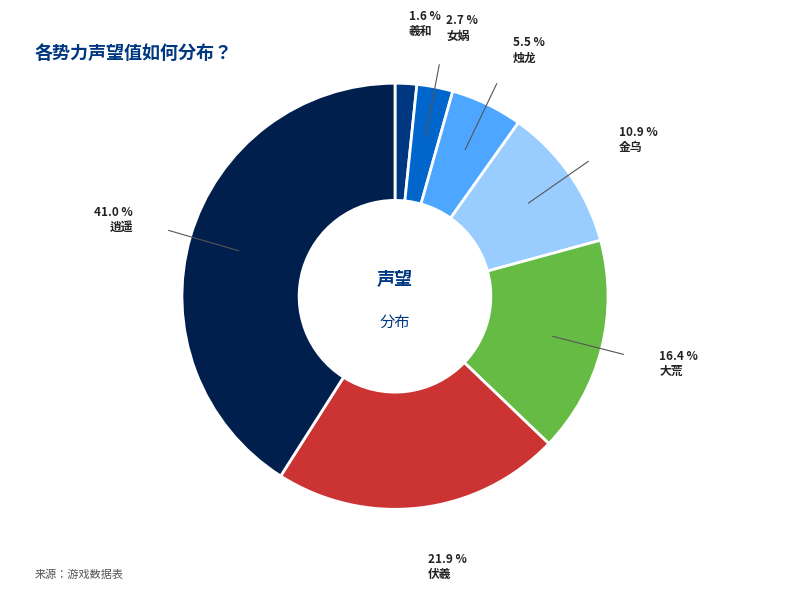

What percentage is NOT represented by 女娲?

97.3%